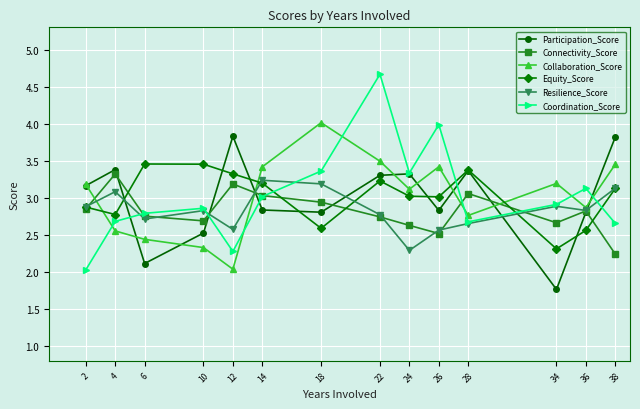

List the series in order of their peak value, lowest first.

Resilience_Score, Connectivity_Score, Equity_Score, Participation_Score, Collaboration_Score, Coordination_Score